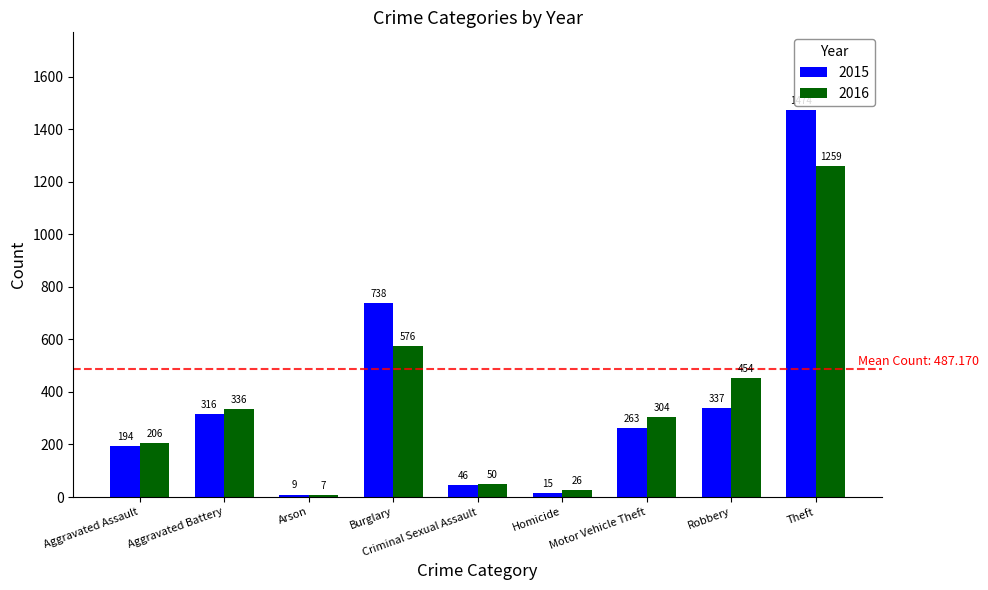

Reading right to left, extract all data points from this chart.

2015: Theft=1474	Robbery=337	Motor Vehicle Theft=263	Homicide=15	Criminal Sexual Assault=46	Burglary=738	Arson=9	Aggravated Battery=316	Aggravated Assault=194
2016: Theft=1259	Robbery=454	Motor Vehicle Theft=304	Homicide=26	Criminal Sexual Assault=50	Burglary=576	Arson=7	Aggravated Battery=336	Aggravated Assault=206